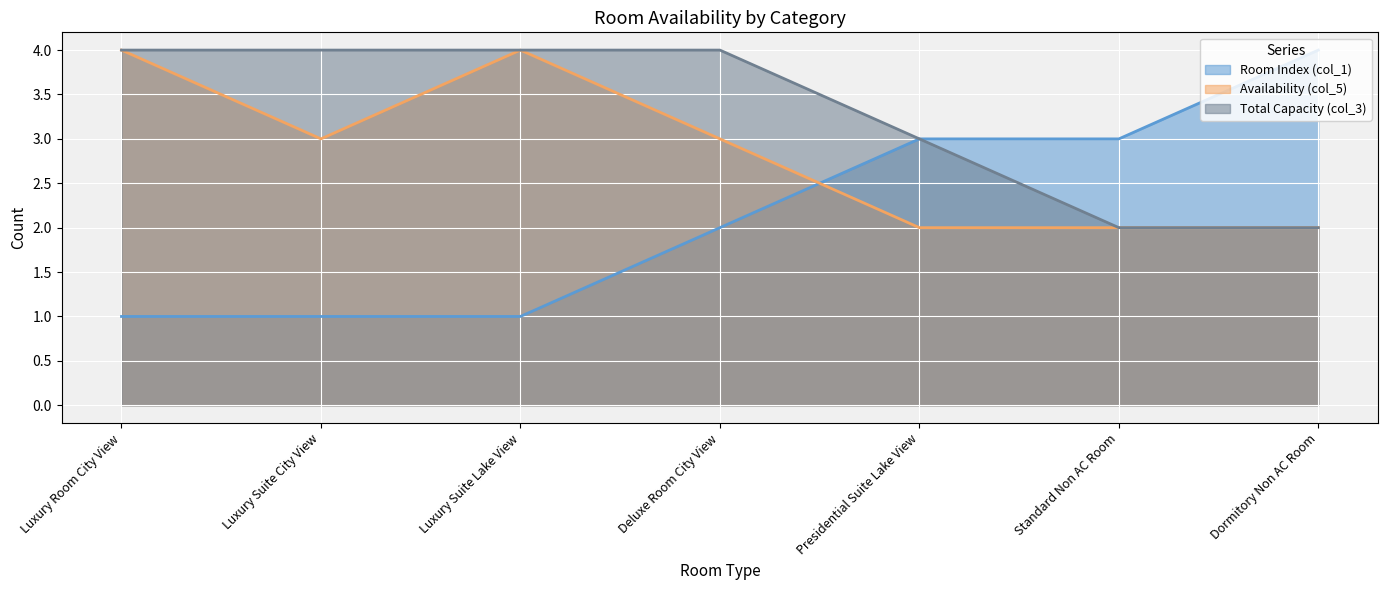

Where does the col_5 series first go above 3?

Luxury Room City View